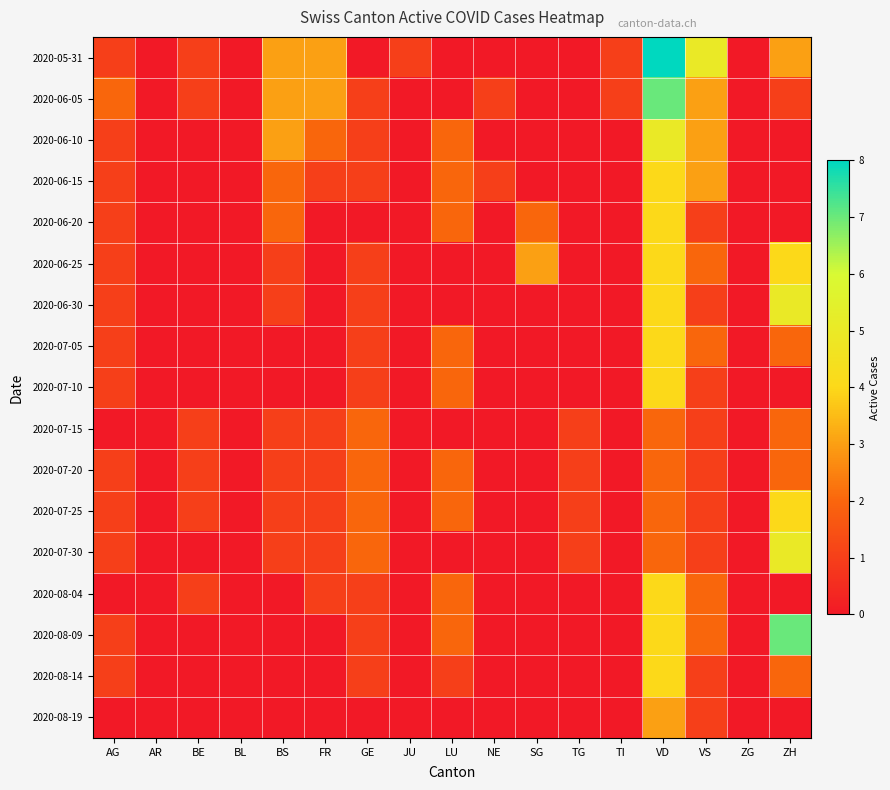

Reading right to left, transcribe all the data shown in this chart.

2020-05-31: ZH=3	ZG=0	VS=5	VD=8	TI=1	TG=0	SG=0	NE=0	LU=0	JU=1	GE=0	FR=3	BS=3	BL=0	BE=1	AR=0	AG=1
2020-06-05: ZH=1	ZG=0	VS=3	VD=7	TI=1	TG=0	SG=0	NE=1	LU=0	JU=0	GE=1	FR=3	BS=3	BL=0	BE=1	AR=0	AG=2
2020-06-10: ZH=0	ZG=0	VS=3	VD=5	TI=0	TG=0	SG=0	NE=0	LU=2	JU=0	GE=1	FR=2	BS=3	BL=0	BE=0	AR=0	AG=1
2020-06-15: ZH=0	ZG=0	VS=3	VD=4	TI=0	TG=0	SG=0	NE=1	LU=2	JU=0	GE=1	FR=1	BS=2	BL=0	BE=0	AR=0	AG=1
2020-06-20: ZH=0	ZG=0	VS=1	VD=4	TI=0	TG=0	SG=2	NE=0	LU=2	JU=0	GE=0	FR=0	BS=2	BL=0	BE=0	AR=0	AG=1
2020-06-25: ZH=4	ZG=0	VS=2	VD=4	TI=0	TG=0	SG=3	NE=0	LU=0	JU=0	GE=1	FR=0	BS=1	BL=0	BE=0	AR=0	AG=1
2020-06-30: ZH=5	ZG=0	VS=1	VD=4	TI=0	TG=0	SG=0	NE=0	LU=0	JU=0	GE=1	FR=0	BS=1	BL=0	BE=0	AR=0	AG=1
2020-07-05: ZH=2	ZG=0	VS=2	VD=4	TI=0	TG=0	SG=0	NE=0	LU=2	JU=0	GE=1	FR=0	BS=0	BL=0	BE=0	AR=0	AG=1
2020-07-10: ZH=0	ZG=0	VS=1	VD=4	TI=0	TG=0	SG=0	NE=0	LU=2	JU=0	GE=1	FR=0	BS=0	BL=0	BE=0	AR=0	AG=1
2020-07-15: ZH=2	ZG=0	VS=1	VD=2	TI=0	TG=1	SG=0	NE=0	LU=0	JU=0	GE=2	FR=1	BS=1	BL=0	BE=1	AR=0	AG=0
2020-07-20: ZH=2	ZG=0	VS=1	VD=2	TI=0	TG=1	SG=0	NE=0	LU=2	JU=0	GE=2	FR=1	BS=1	BL=0	BE=1	AR=0	AG=1
2020-07-25: ZH=4	ZG=0	VS=1	VD=2	TI=0	TG=1	SG=0	NE=0	LU=2	JU=0	GE=2	FR=1	BS=1	BL=0	BE=1	AR=0	AG=1
2020-07-30: ZH=5	ZG=0	VS=1	VD=2	TI=0	TG=1	SG=0	NE=0	LU=0	JU=0	GE=2	FR=1	BS=1	BL=0	BE=0	AR=0	AG=1
2020-08-04: ZH=0	ZG=0	VS=2	VD=4	TI=0	TG=0	SG=0	NE=0	LU=2	JU=0	GE=1	FR=1	BS=0	BL=0	BE=1	AR=0	AG=0
2020-08-09: ZH=7	ZG=0	VS=2	VD=4	TI=0	TG=0	SG=0	NE=0	LU=2	JU=0	GE=1	FR=0	BS=0	BL=0	BE=0	AR=0	AG=1
2020-08-14: ZH=2	ZG=0	VS=1	VD=4	TI=0	TG=0	SG=0	NE=0	LU=1	JU=0	GE=1	FR=0	BS=0	BL=0	BE=0	AR=0	AG=1
2020-08-19: ZH=0	ZG=0	VS=1	VD=3	TI=0	TG=0	SG=0	NE=0	LU=0	JU=0	GE=0	FR=0	BS=0	BL=0	BE=0	AR=0	AG=0